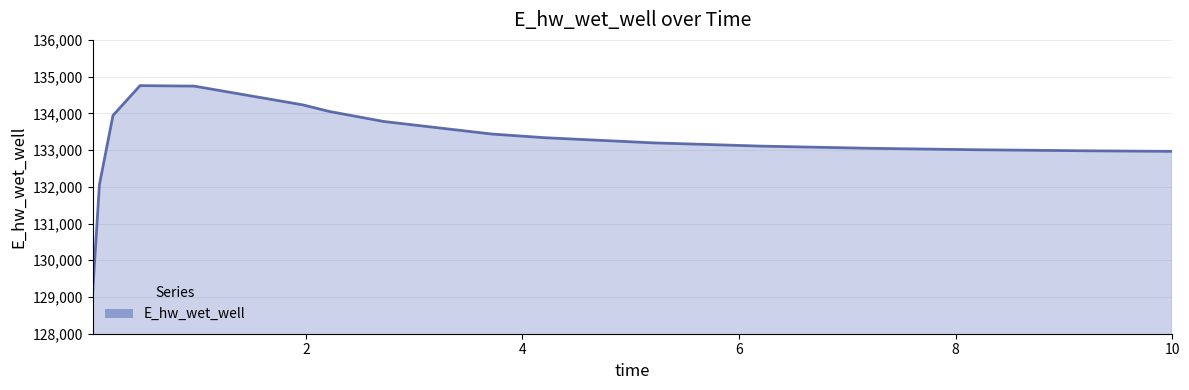

What is the difference between the maximum and minimum values?

5637.7